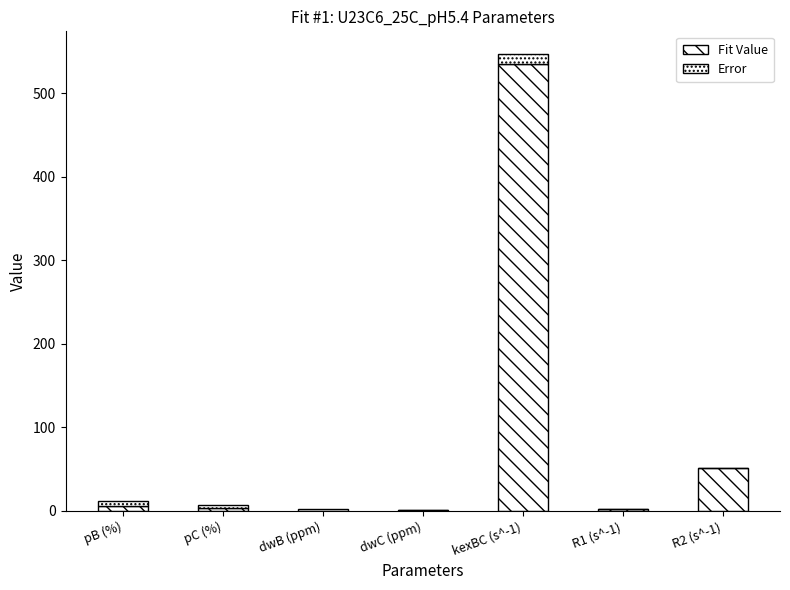

Does the chart contain stacked bars?

Yes